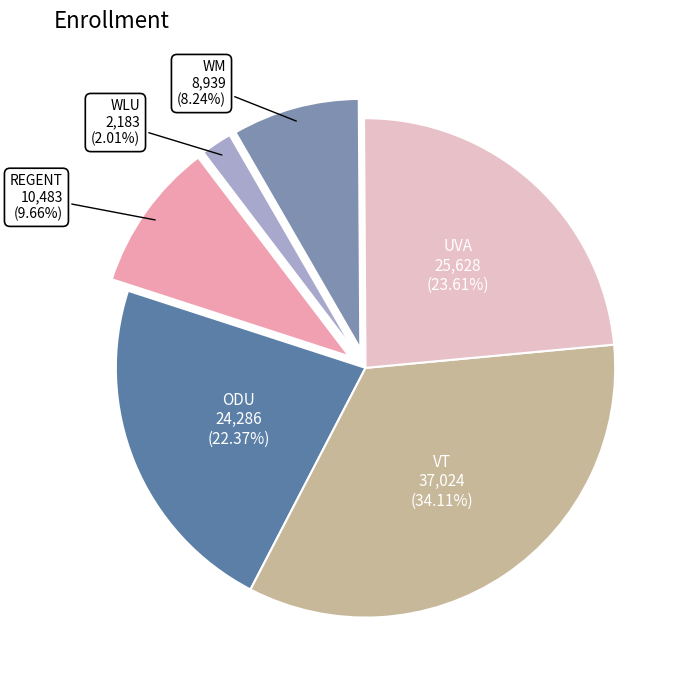

To the nearest percent, what is the average slice percentage?

17%